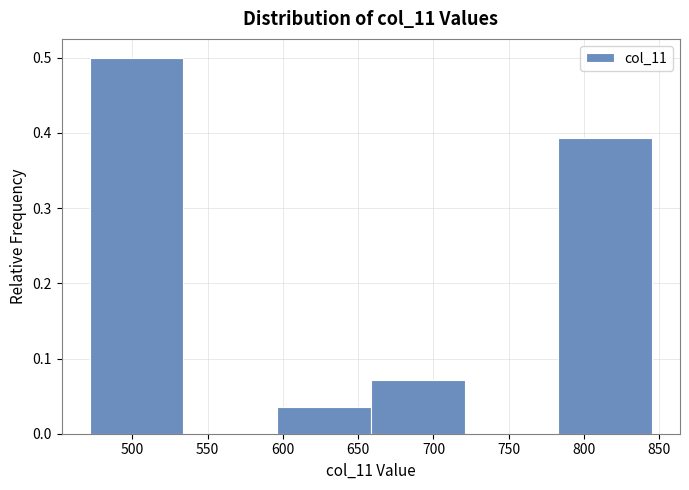

How tall is the bar that spans 470 to 535 on the x-axis? Neither the bar edges nor the heights are printed on the chart, so give them approximately, as read against the axes.

0.50